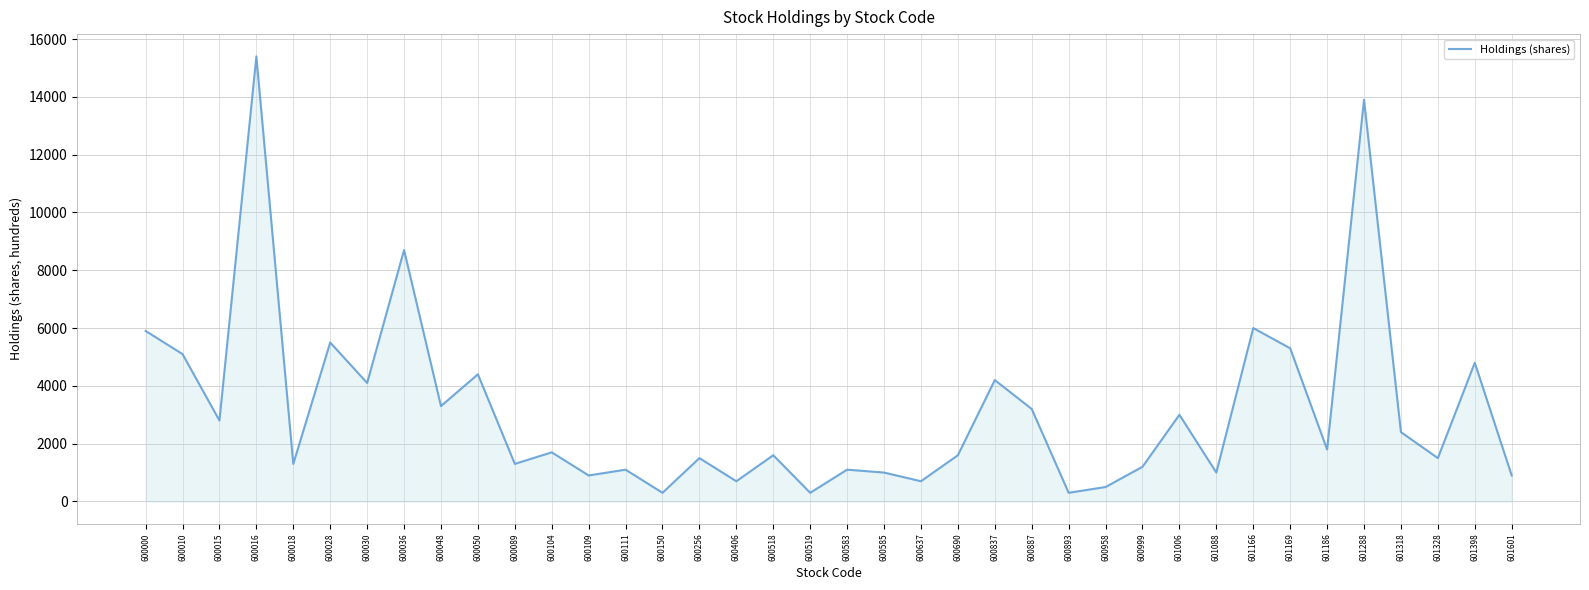

What is the sum of the values at 600089 and 600585?

2300